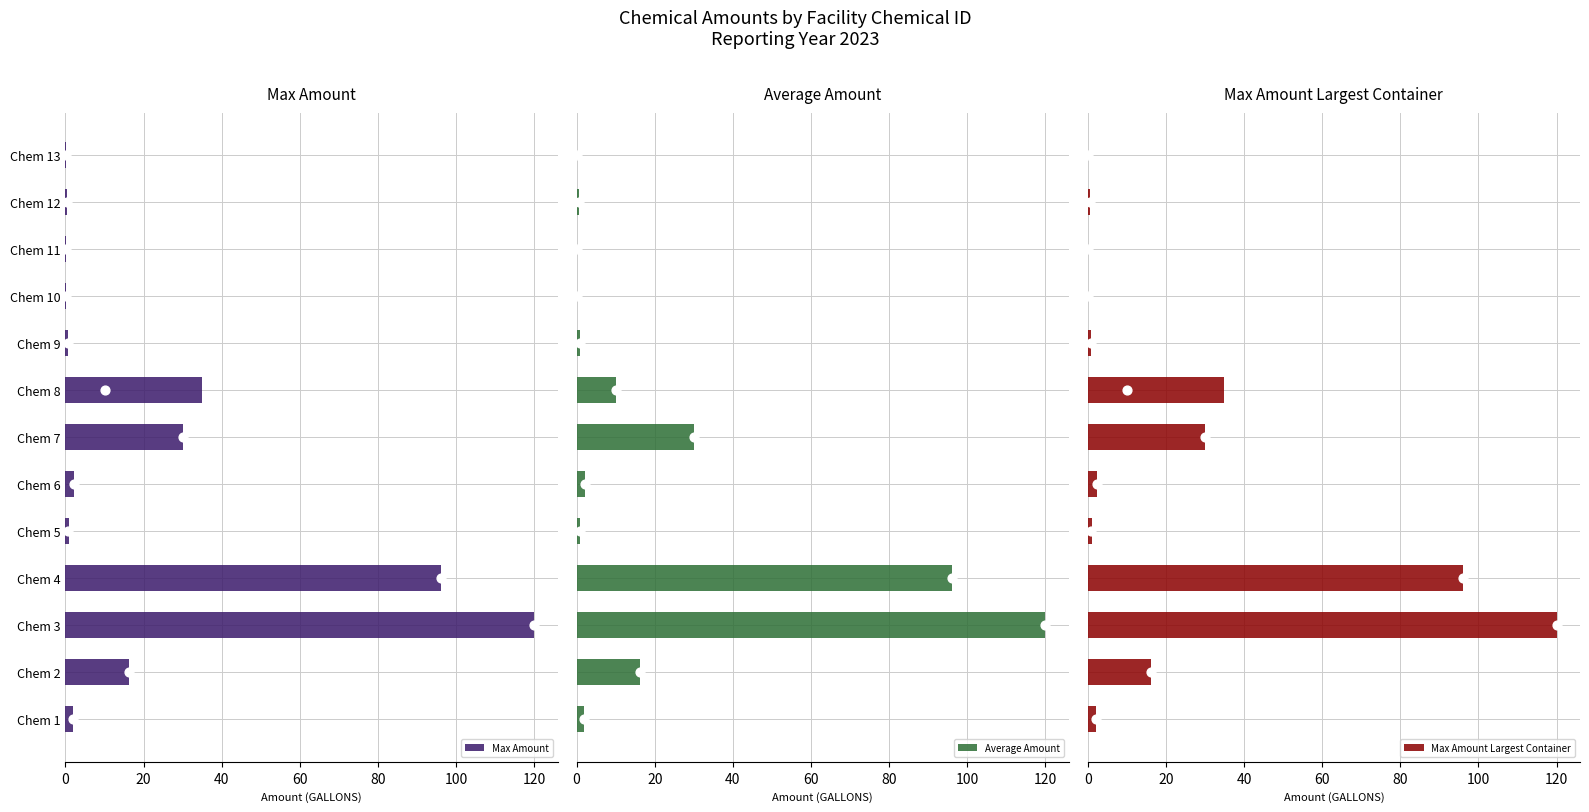

What is the sum of all Max Amount values?

304.0